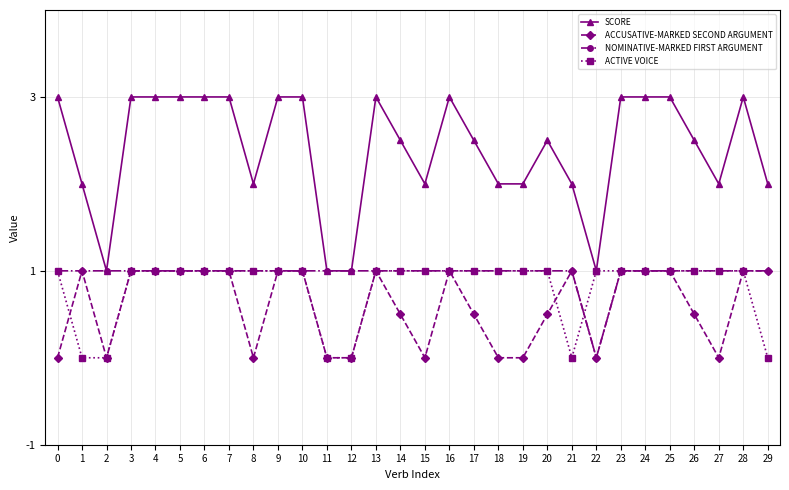

How many SCORE values are between 2 and 3?

26